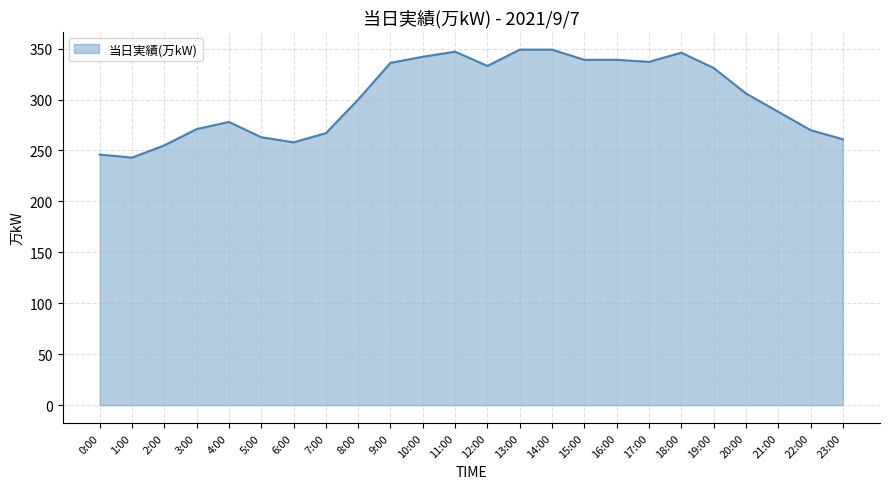

What is the smallest value displayed?

243